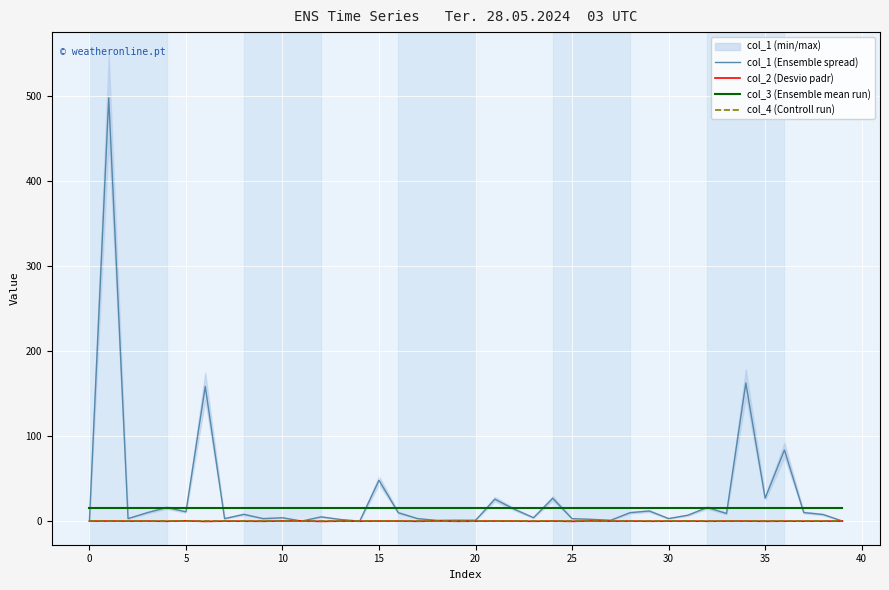

True or false: col_4 (Controll run) and col_3 (Ensemble mean run) intersect in this chart.

False